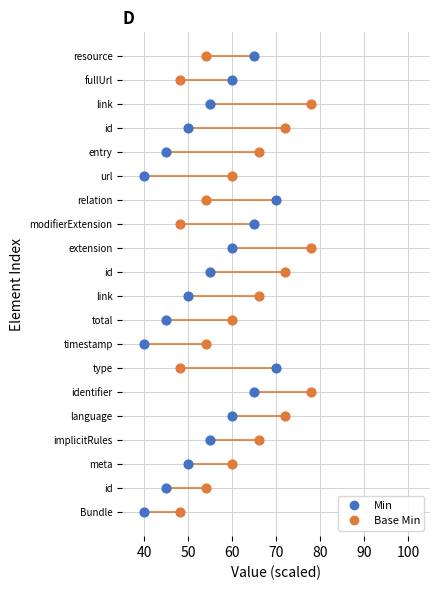

What are all the series names shown in the legend?

Min, Base Min